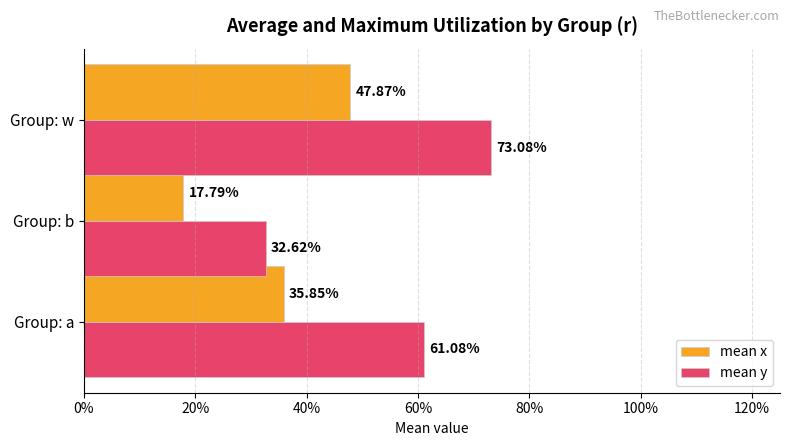

What are all the series names shown in the legend?

mean x, mean y